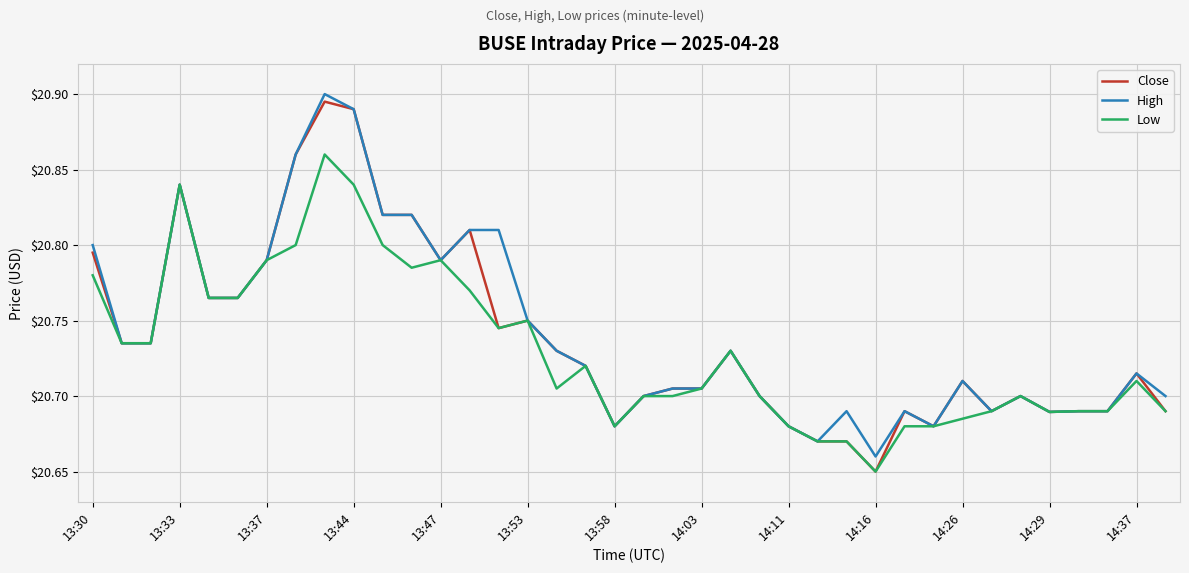

Which series has the widest spread of values?

Close